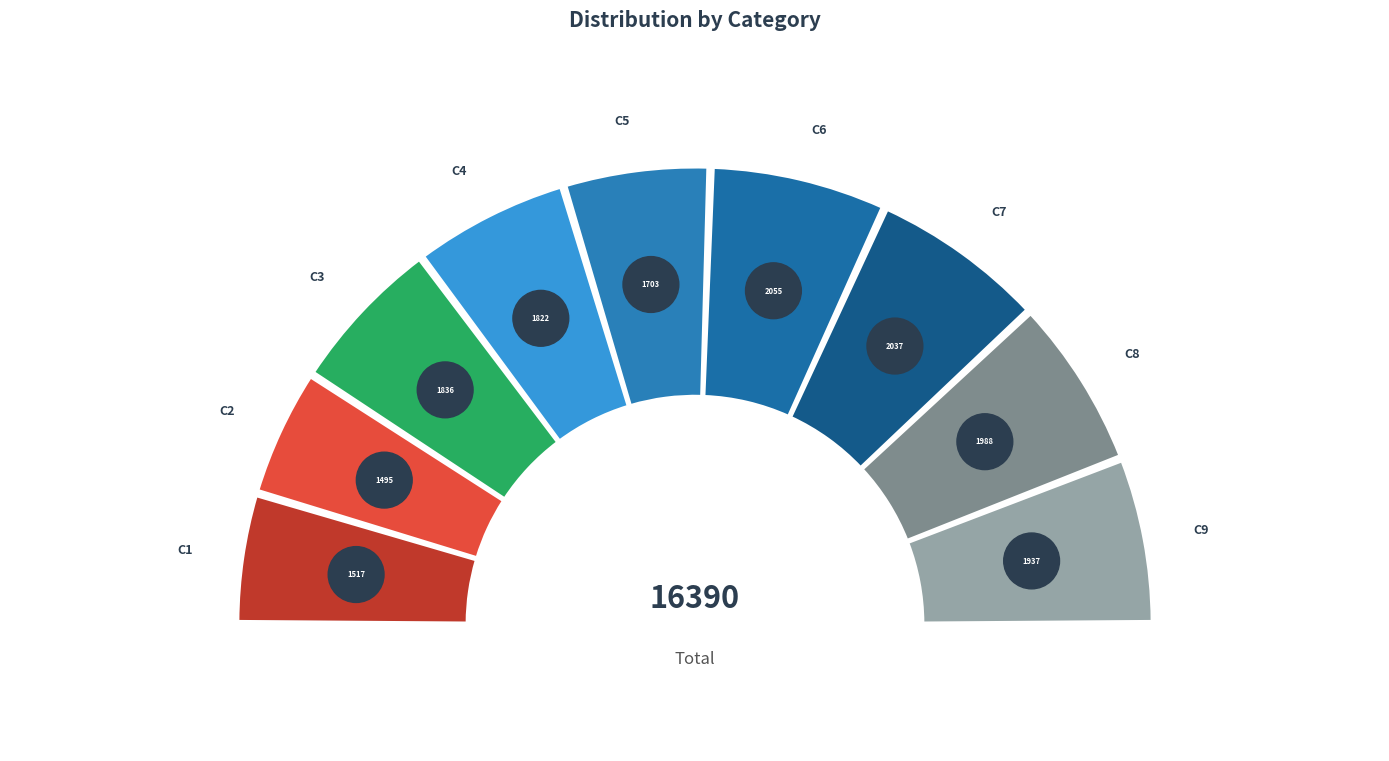

Rank the categories by value from lowest to highest.

C2, C1, C5, C4, C3, C9, C8, C7, C6